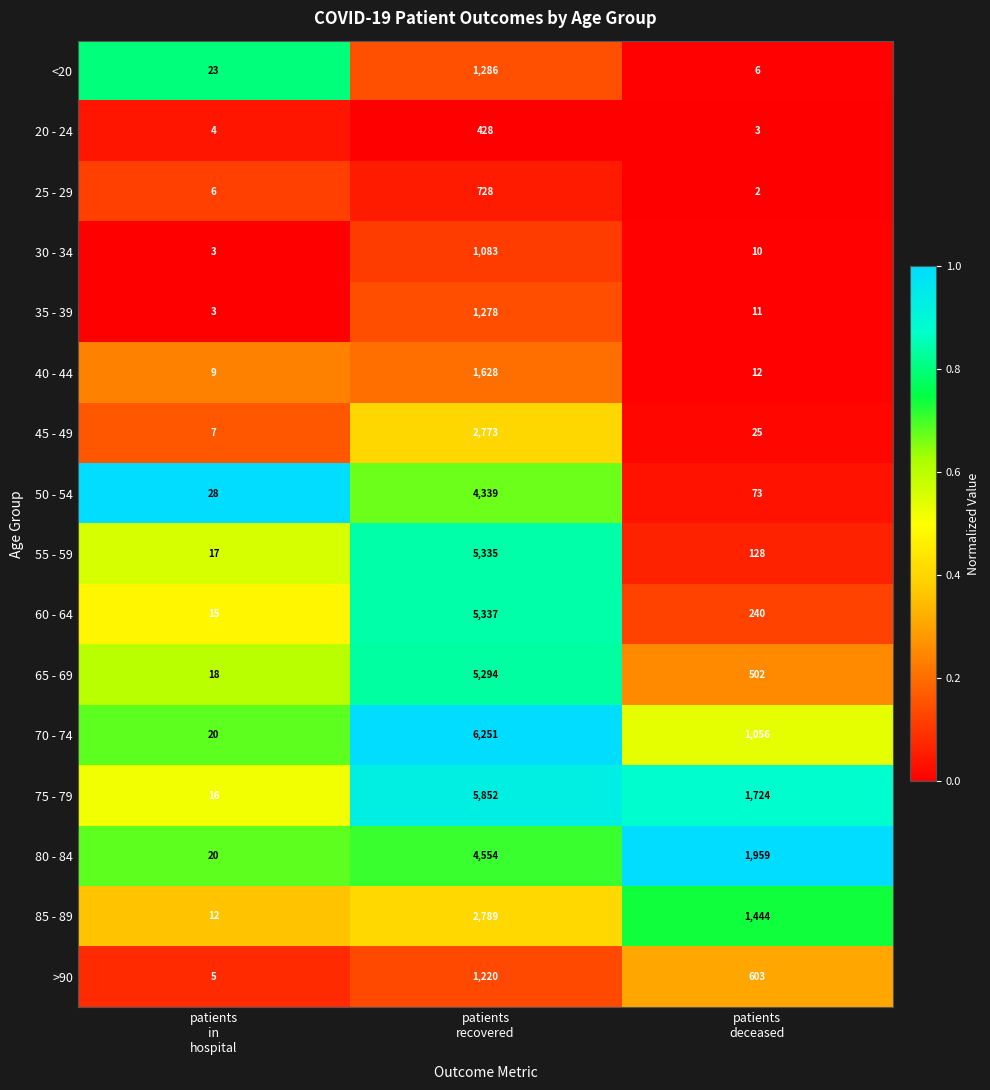

What is the sum of all 30 - 34 values?

1096